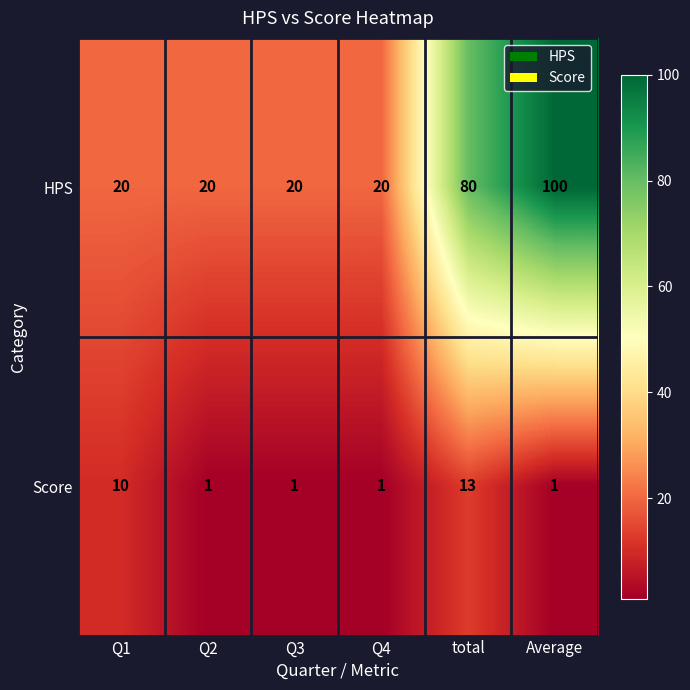

At total, list the series in order from smallest to largest.

Score, HPS